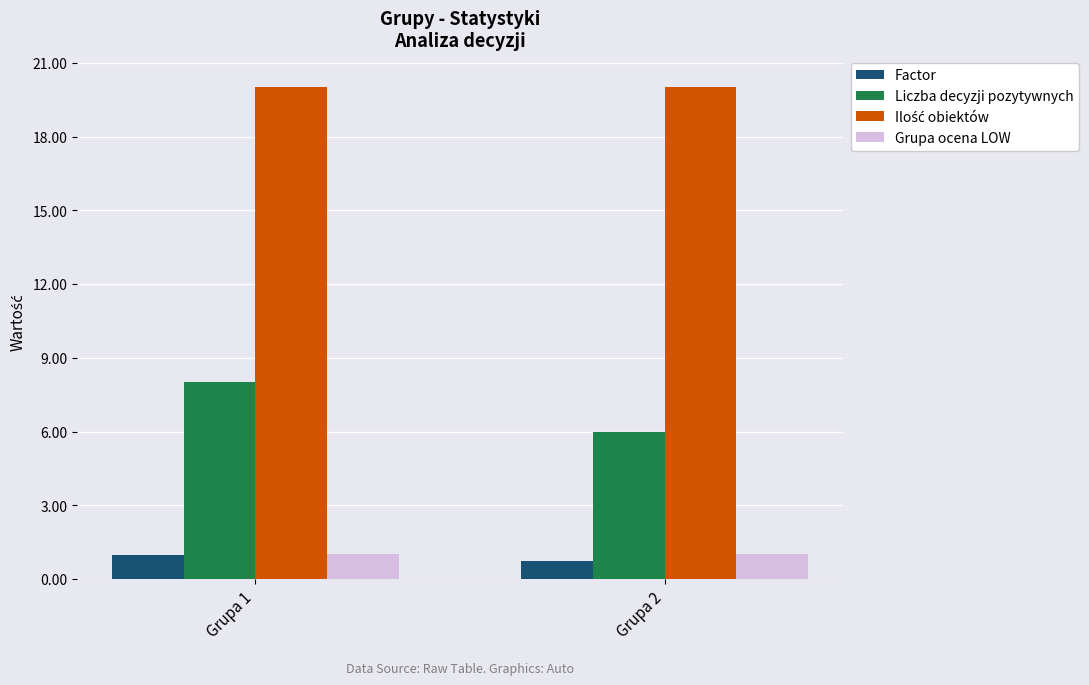

Which series has the largest range (max minus min)?

Liczba decyzji pozytywnych